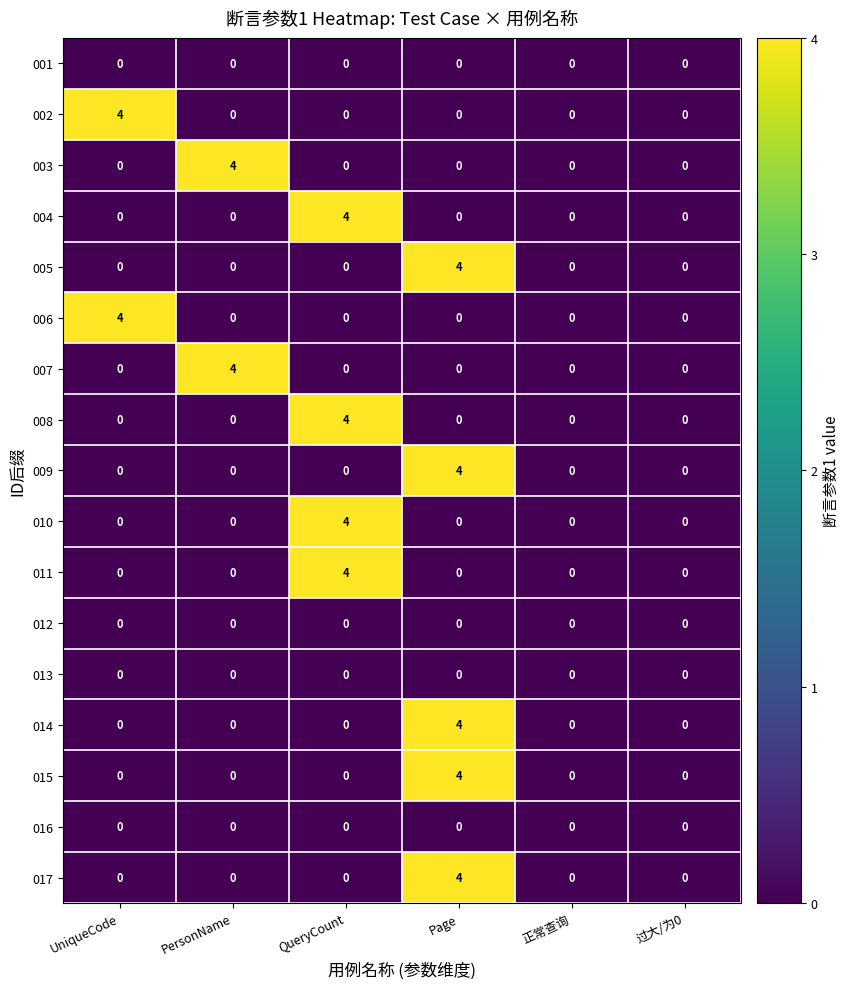

What is the maximum value shown in the chart?

4